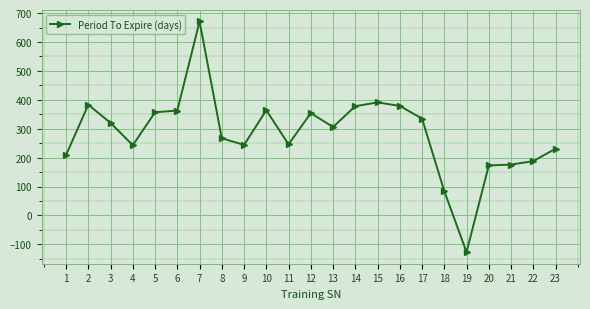

What is the difference between the values at 6 and 7?

308